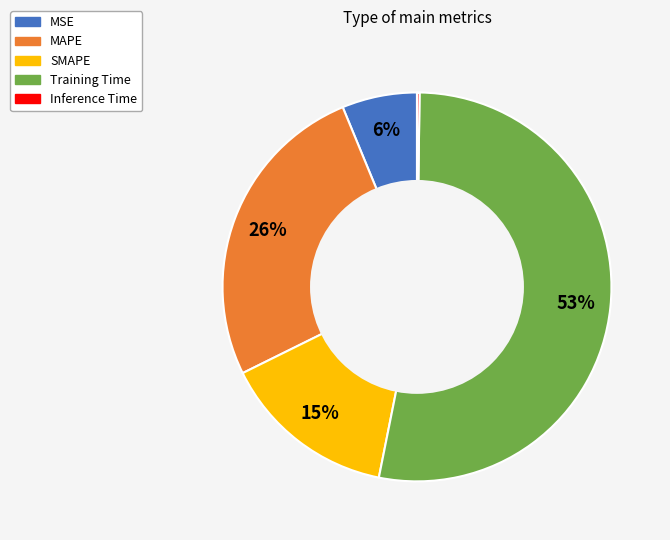

Combined, do SMAPE and MAPE account for over 50%?

No